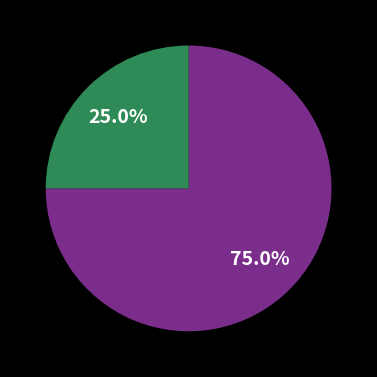

Does any single category account for the majority?

Yes